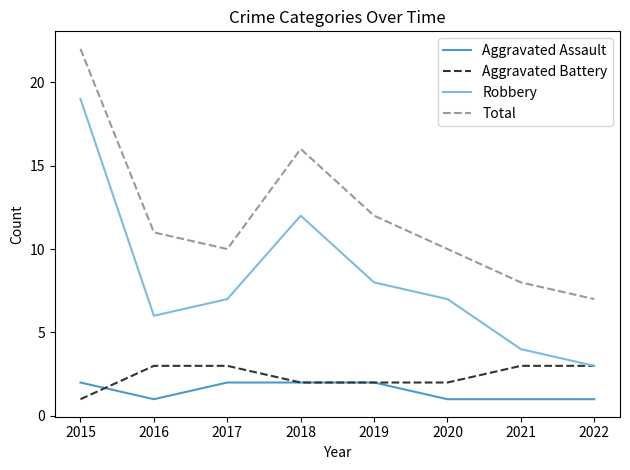

Reading right to left, list all the values displayed in this chart.

Aggravated Assault: 1	1	1	2	2	2	1	2
Aggravated Battery: 3	3	2	2	2	3	3	1
Robbery: 3	4	7	8	12	7	6	19
Total: 7	8	10	12	16	10	11	22